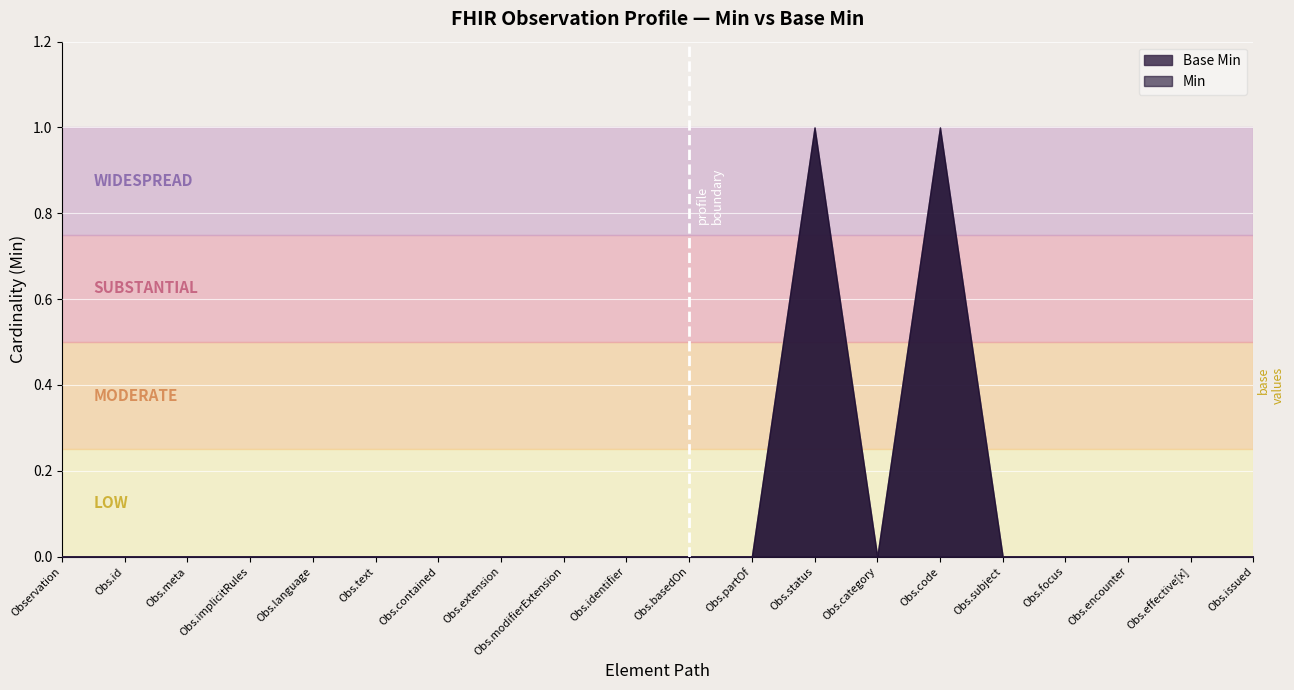

Rank the series at Observation.language from highest to lowest value.

Min, Base Min